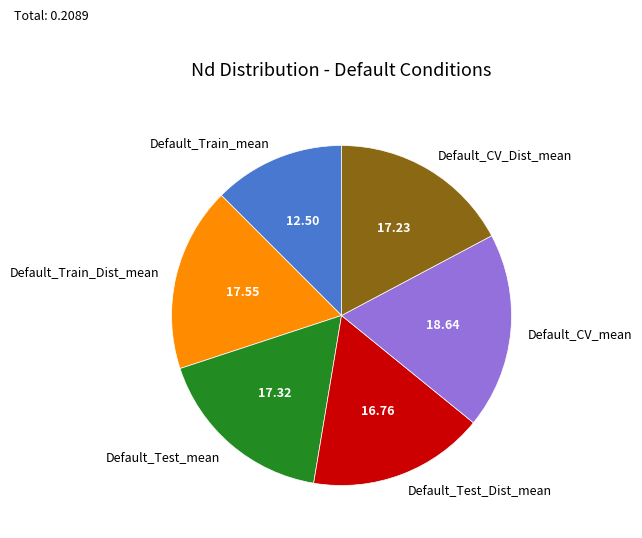

Is it true that Default_Test_mean is 17% of the pie?

True